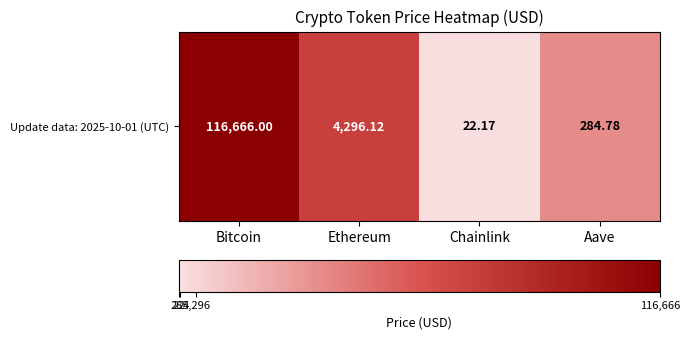

Which category has the highest value across all series?

Bitcoin